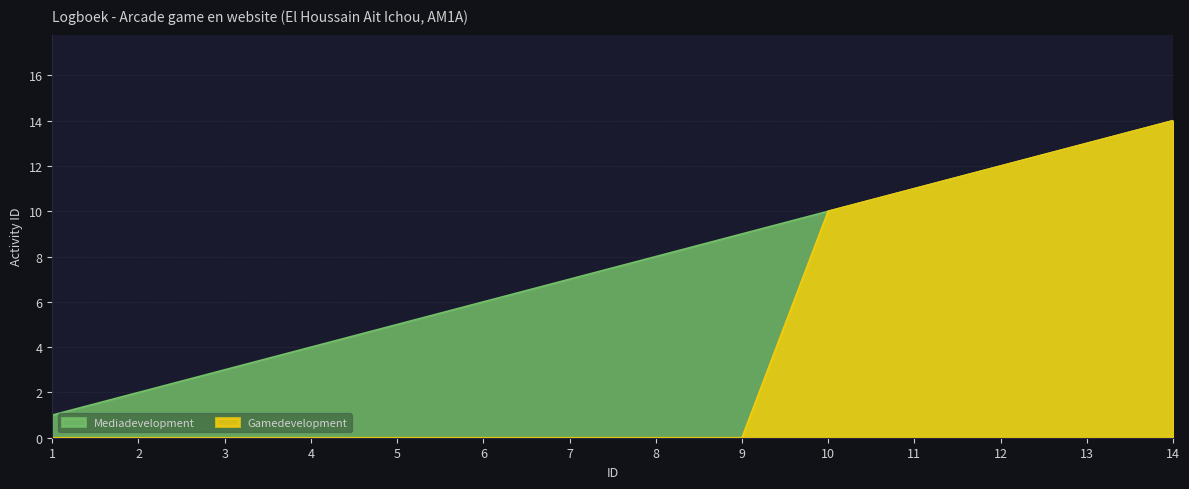

True or false: Mediadevelopment and Gamedevelopment intersect in this chart.

False